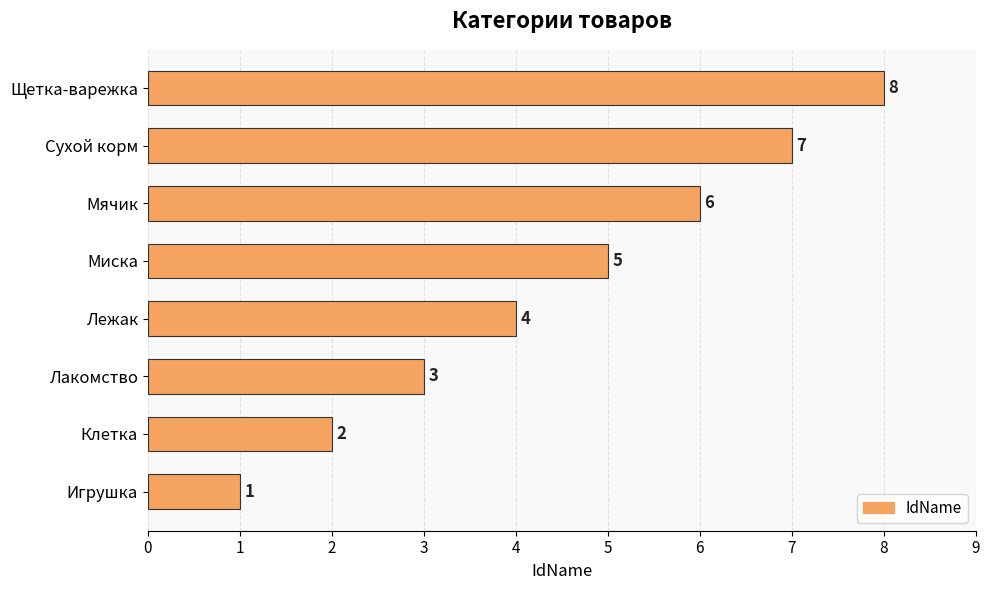

True or false: the data shows 1 at Миска.

False